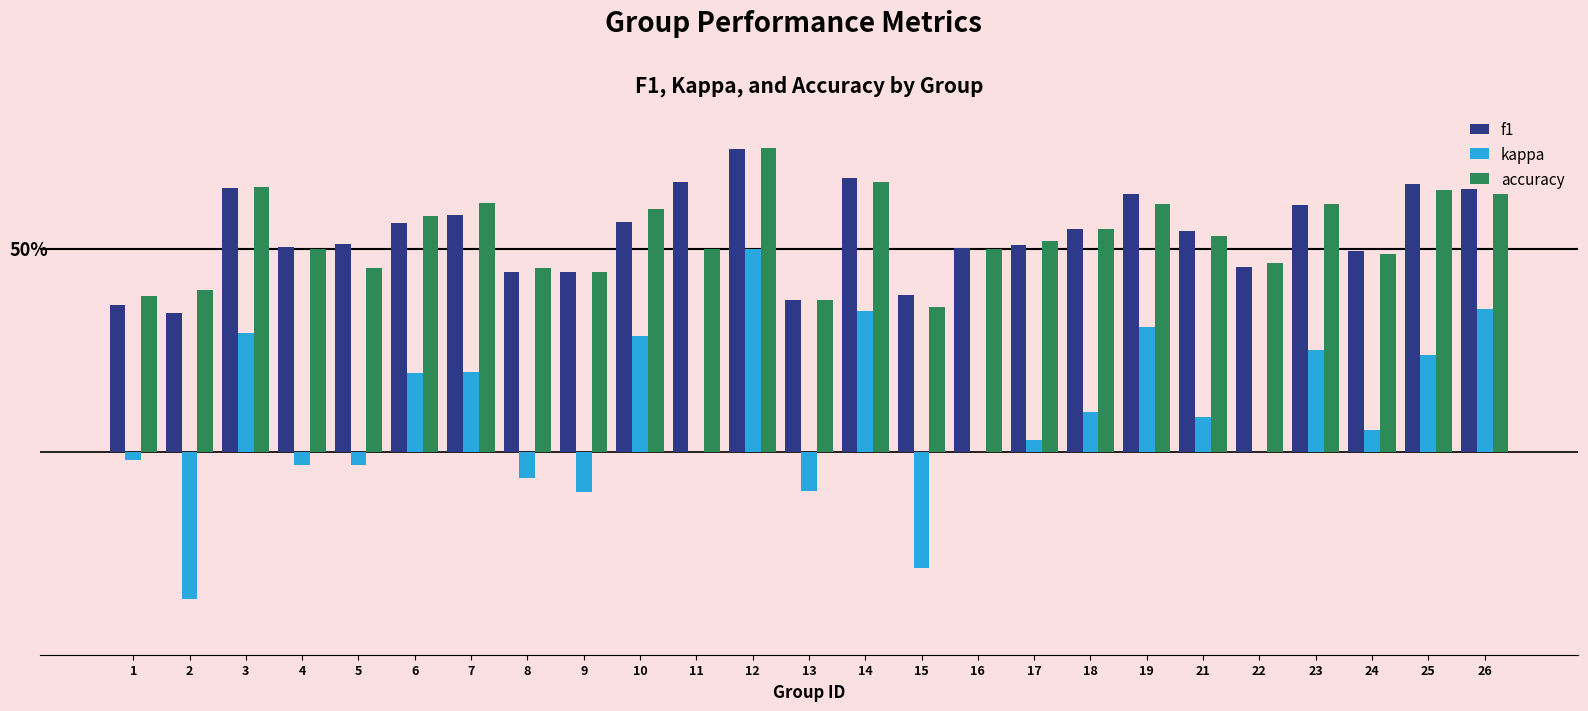

Are the bars grouped side by side (vs. stacked)?

Yes